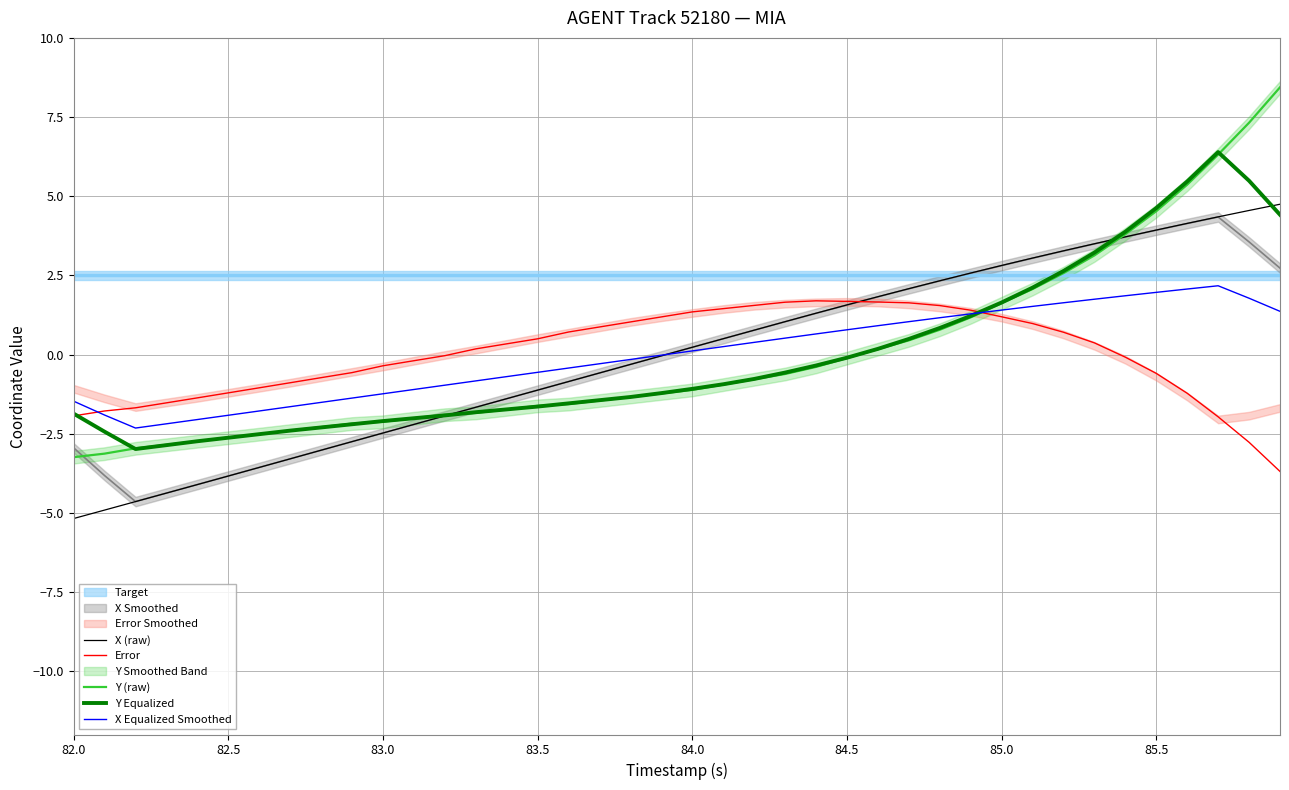

Reading right to left, what are all the values shown in this chart?

X (raw): 4.7	4.5	4.3	4.1	3.9	3.7	3.5	3.3	3.0	2.8	2.6	2.3	2.1	1.8	1.6	1.3	1.0	0.8	0.5	0.2	-0.0	-0.3	-0.6	-0.9	-1.1	-1.4	-1.7	-1.9	-2.2	-2.5	-2.8	-3.0	-3.3	-3.6	-3.8	-4.1	-4.4	-4.6	-4.9	-5.2
Error: -3.7	-2.8	-2.0	-1.2	-0.6	-0.1	0.4	0.7	1.0	1.2	1.4	1.5	1.6	1.7	1.7	1.7	1.7	1.6	1.4	1.3	1.2	1.0	0.9	0.7	0.5	0.3	0.2	-0.0	-0.2	-0.4	-0.6	-0.7	-0.9	-1.1	-1.2	-1.4	-1.5	-1.7	-1.8	-1.9
Y (raw): 8.4	7.3	6.3	5.4	4.5	3.8	3.1	2.6	2.1	1.6	1.2	0.8	0.4	0.2	-0.1	-0.4	-0.6	-0.8	-1.0	-1.1	-1.2	-1.3	-1.5	-1.6	-1.6	-1.7	-1.8	-1.9	-2.0	-2.1	-2.2	-2.3	-2.4	-2.5	-2.6	-2.7	-2.9	-3.0	-3.1	-3.2
Y Equalized: 4.4	5.5	6.4	5.5	4.6	3.9	3.2	2.6	2.1	1.6	1.2	0.8	0.5	0.2	-0.1	-0.3	-0.6	-0.8	-0.9	-1.1	-1.2	-1.3	-1.4	-1.5	-1.6	-1.7	-1.8	-1.9	-2.0	-2.1	-2.2	-2.3	-2.4	-2.5	-2.6	-2.7	-2.9	-3.0	-2.4	-1.9
X Equalized Smoothed: 1.4	1.8	2.2	2.1	2.0	1.9	1.7	1.6	1.5	1.4	1.3	1.2	1.0	0.9	0.8	0.7	0.5	0.4	0.2	0.1	-0.0	-0.2	-0.3	-0.4	-0.6	-0.7	-0.8	-1.0	-1.1	-1.2	-1.4	-1.5	-1.6	-1.8	-1.9	-2.1	-2.2	-2.3	-1.9	-1.5